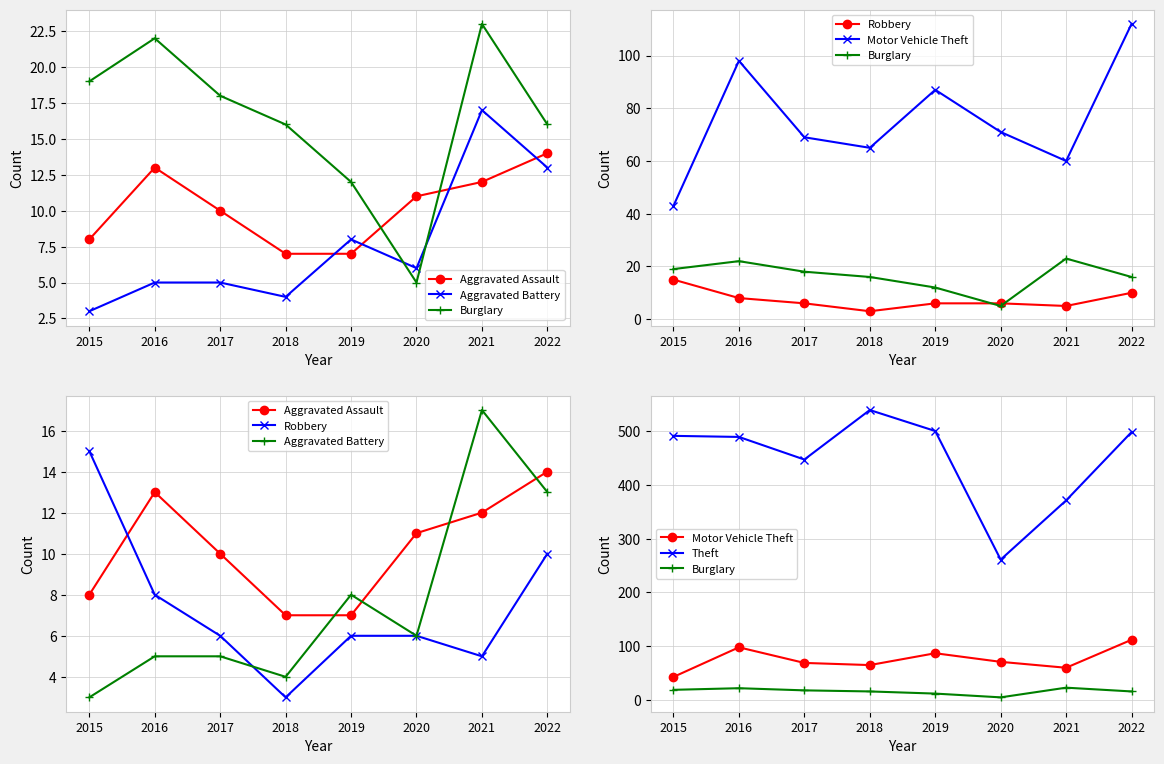

What is the difference between the maximum and minimum values in the Aggravated Assault series?

7